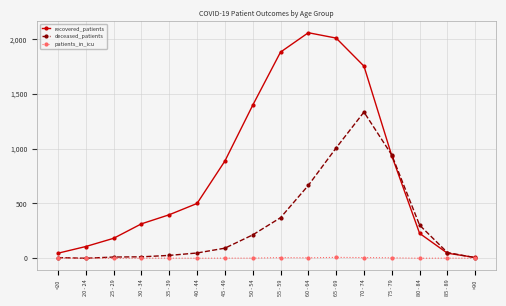

What position from the left is 60 - 64?

10